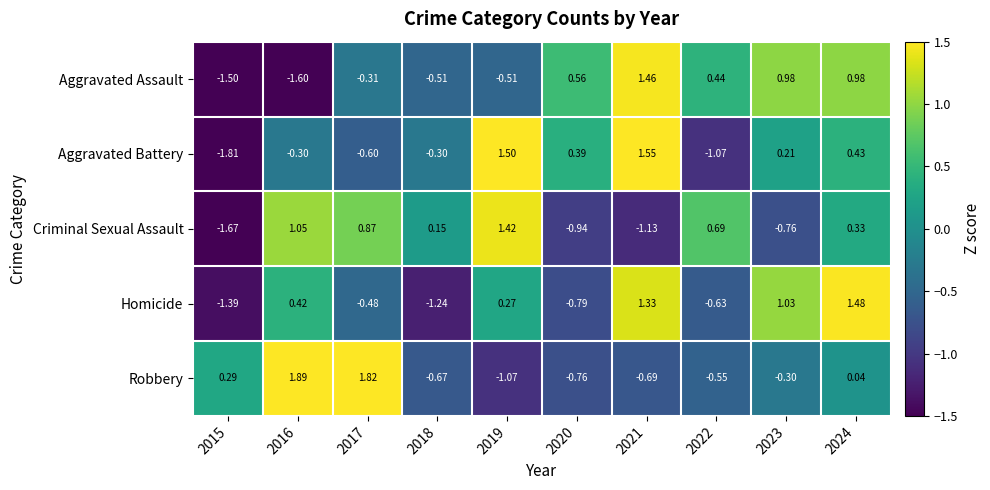

Between 2019 and 2024, which series saw the biggest shift?

Aggravated Assault